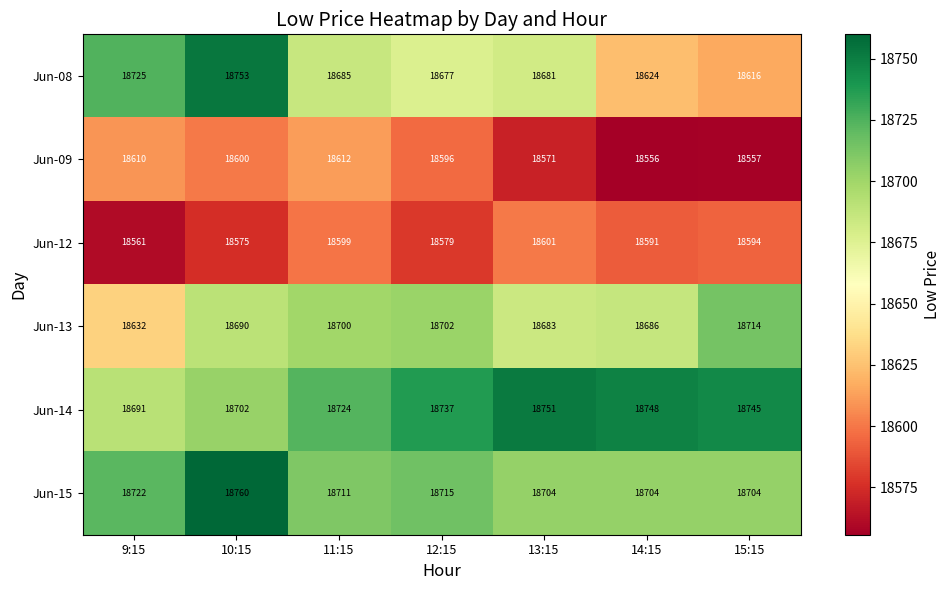

What is the difference between the Jun-08 values at 14:15 and 15:15?

8